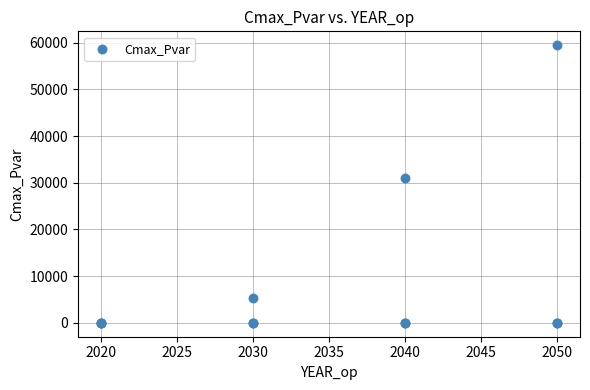

What Y value in the scatter plot is closest to 29735?

31086.9